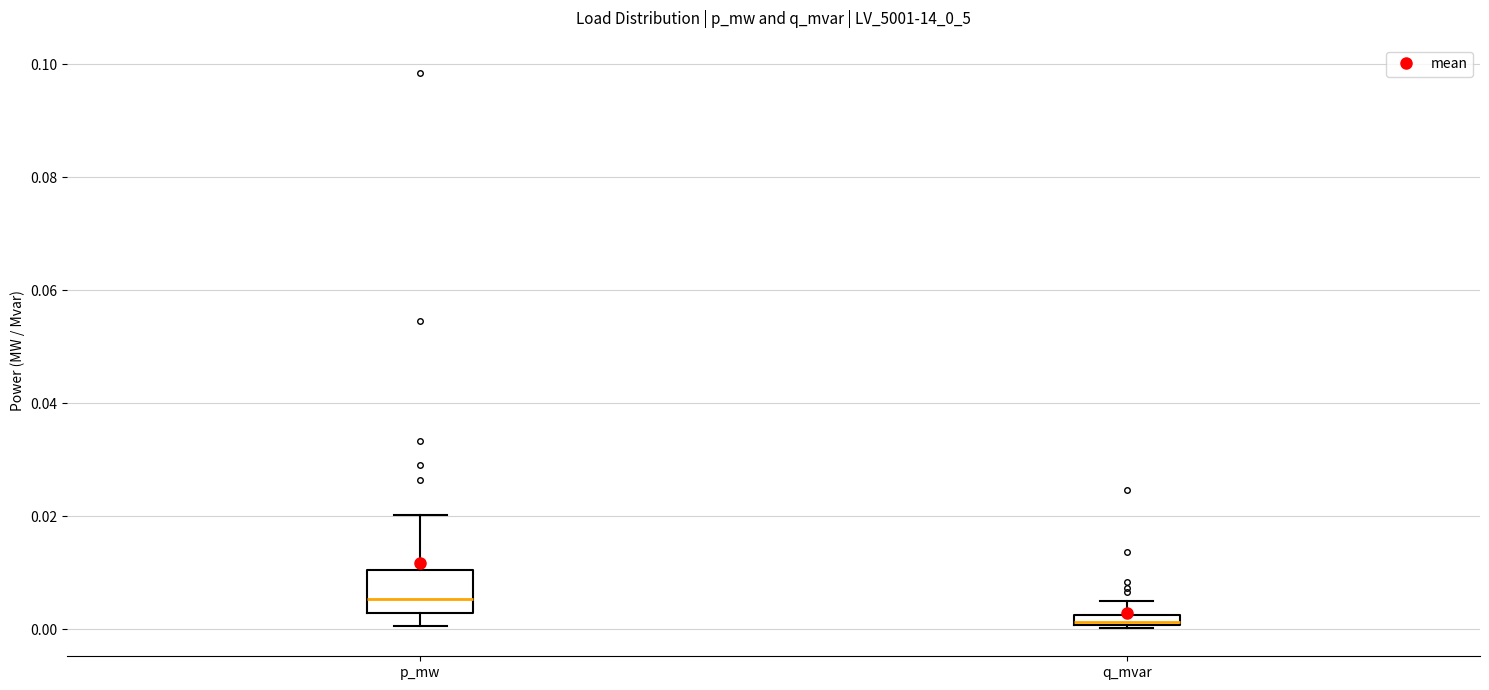

Where is the upper edge of the box for q_mvar on the y-axis? The values are not printed on the chart, so give them approximately, as read against the axis.

0.002